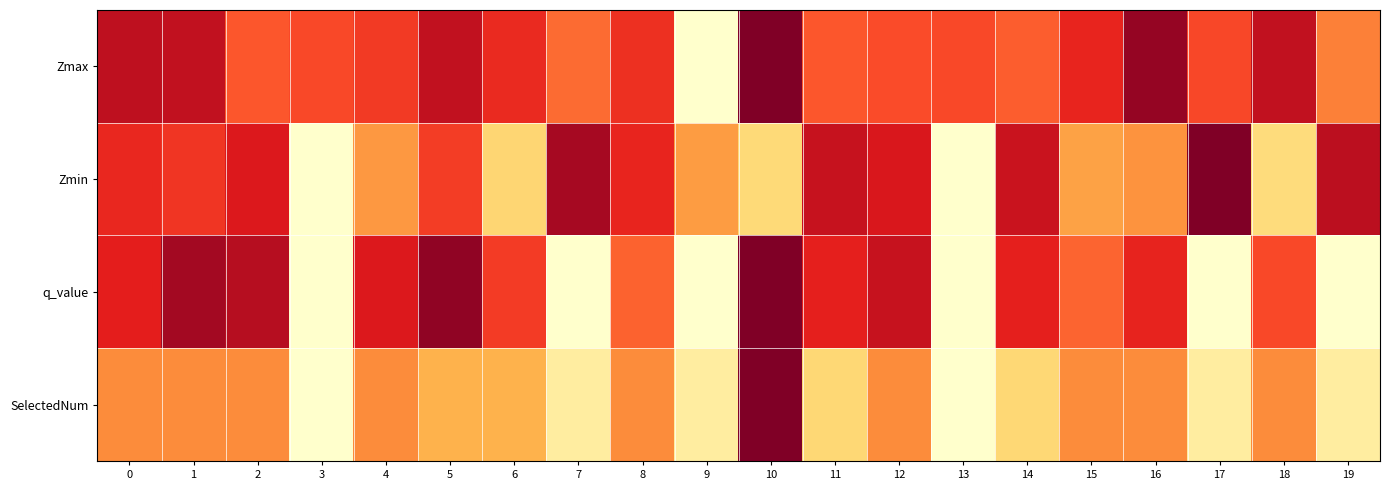

List the series in order of their peak value, highest first.

Zmax, Zmin, q_value, SelectedNum